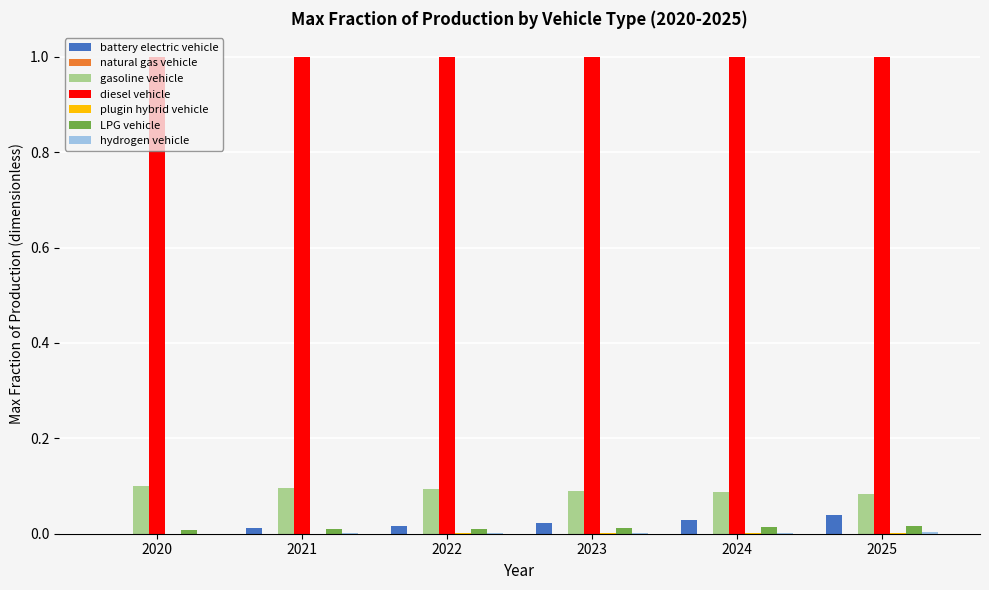

What is the greatest value displayed?

1.0